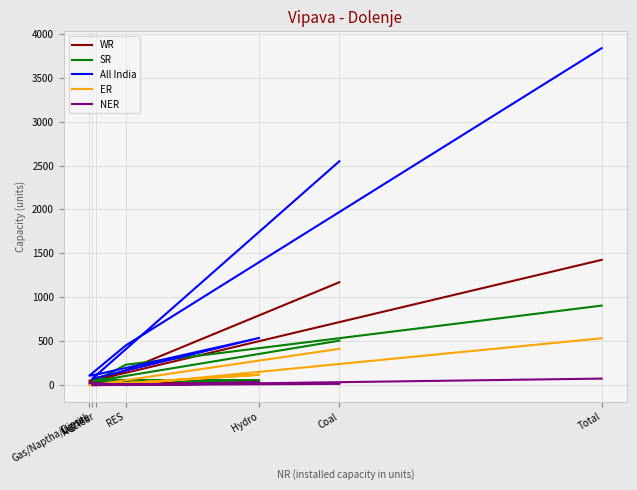

Reading left to right, list all the values displayed in this chart.

WR: 1171	10	25	31	50	140	1426
SR: 506	41	54	60	12	232	905
All India: 2549	72	537	118	107	452	3836
ER: 413	0	118	0	0	2	533
NER: 14	0	31	0	29	0	74